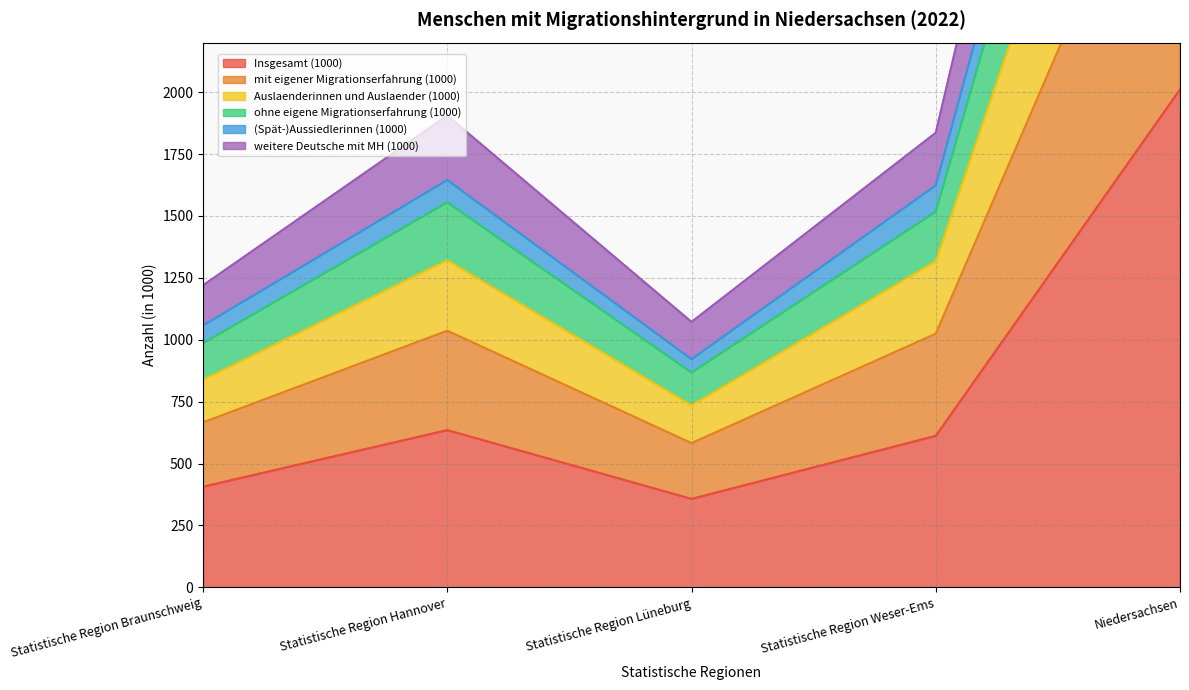

List the series in order of their peak value, lowest first.

Insgesamt (1000), Auslaenderinnen und Auslaender (1000), mit eigener Migrationserfahrung (1000), weitere Deutsche mit MH (1000), (Spät-)Aussiedlerinnen (1000), ohne eigene Migrationserfahrung (1000)